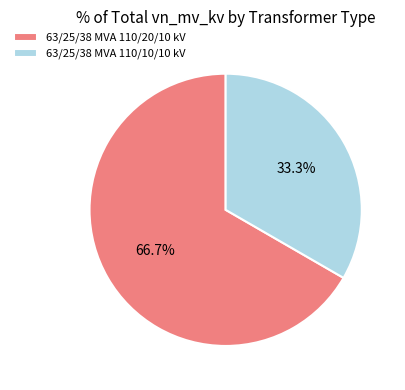

Which slice is the smallest?

63/25/38 MVA 110/10/10 kV